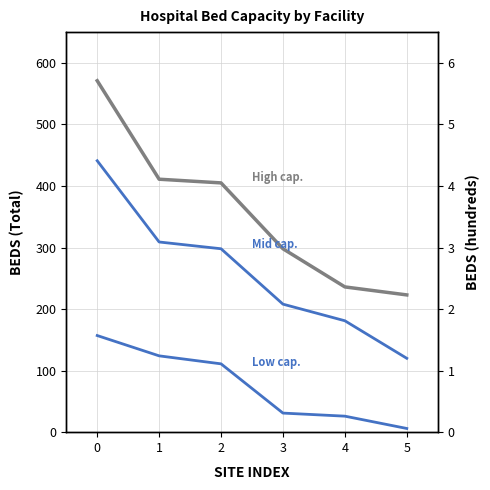

Is the value of Caritasklinikum St. Theresia at 5 greater than the value of Klinikum Saarbrücken at 3?

No